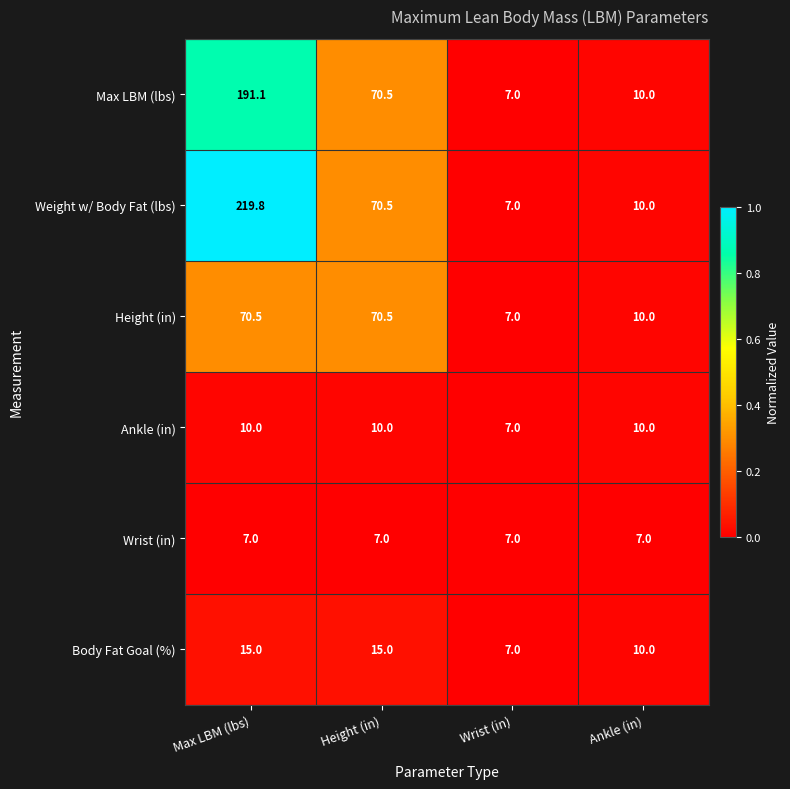

What is the difference between the highest and lowest values at Max LBM (lbs)?

212.8